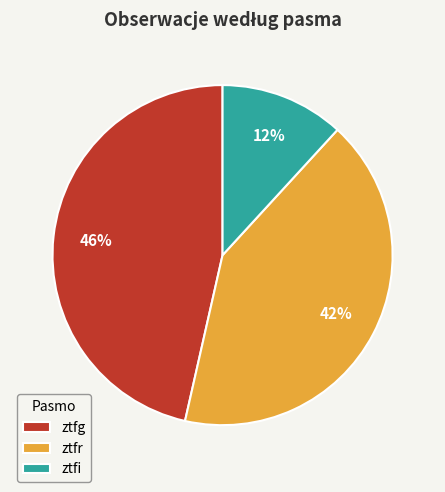

Does ztfi account for over 50% of the chart?

No